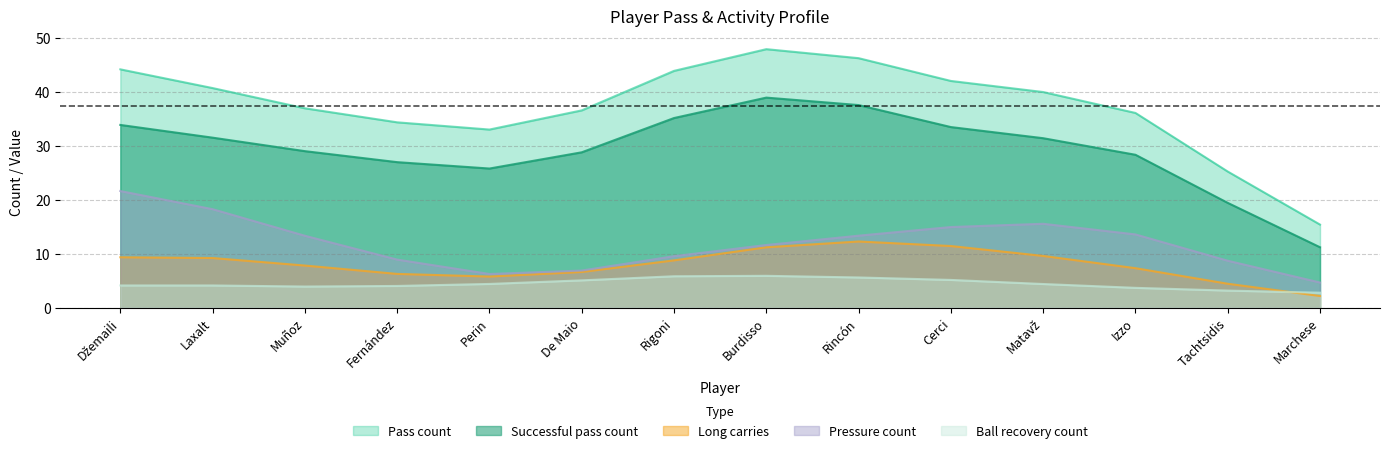

The value of Ball recovery count at Laxalt is 7.3. True or false?

False